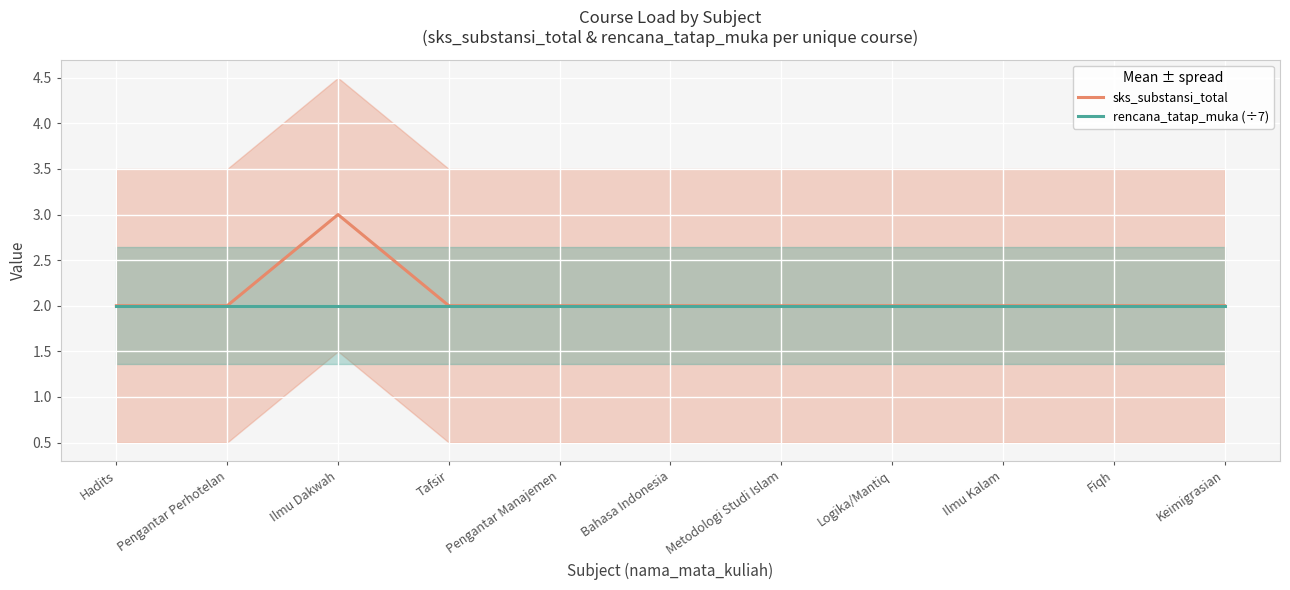

What is the sum of all sks_substansi_total values?

23